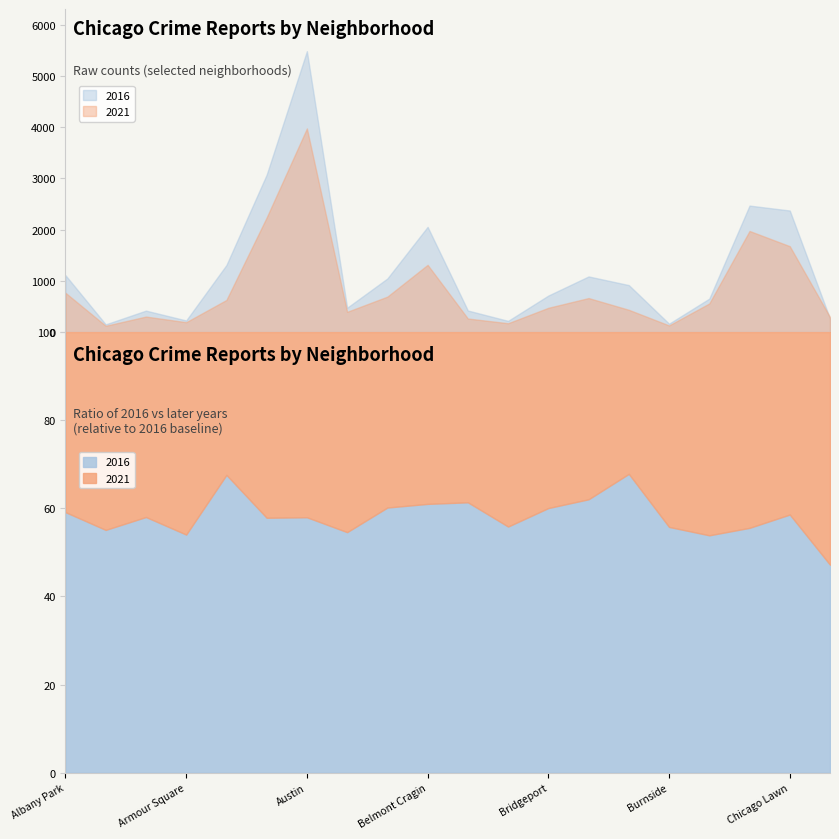

What is the difference between the 2021 values at Boystown and Chicago Lawn?

1503